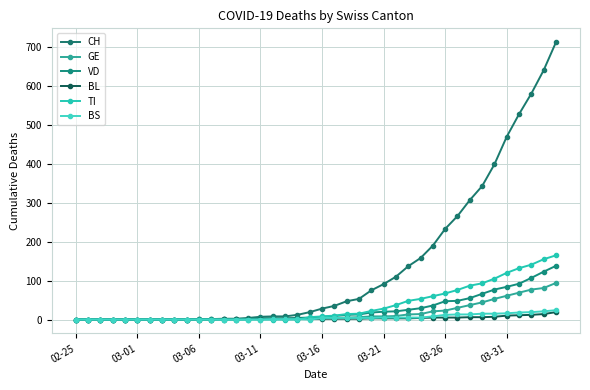

True or false: BL has more than 1 interior local peaks.

False